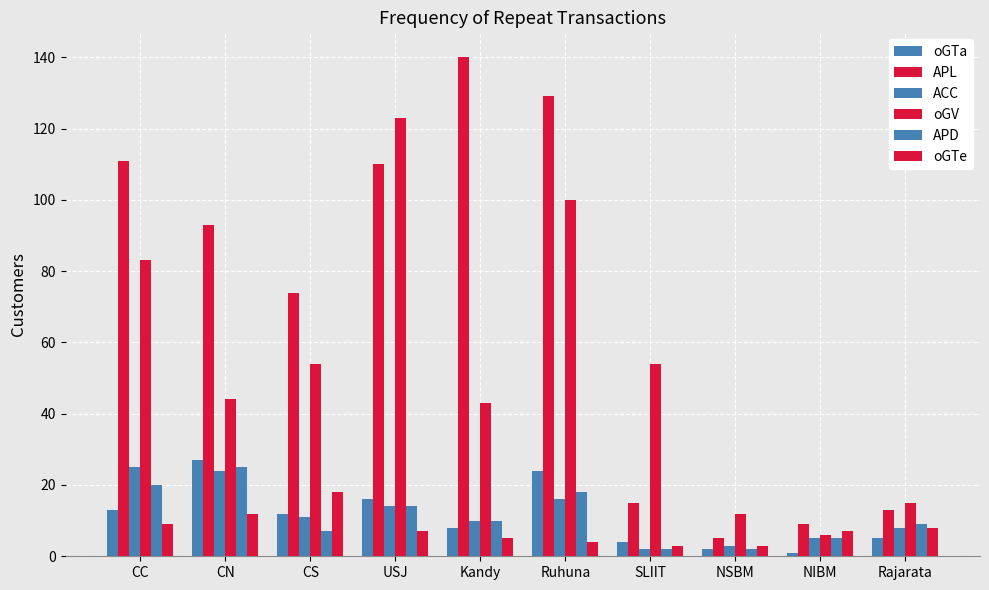

List the series in order of their peak value, lowest first.

oGTe, ACC, APD, oGTa, oGV, APL